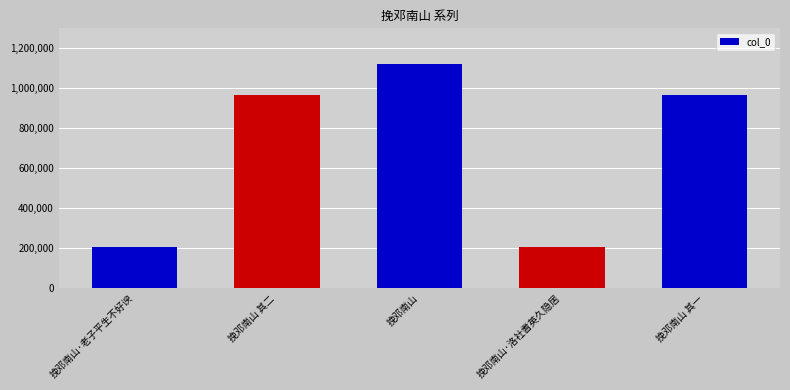

Count the number of categories in the chart.

5